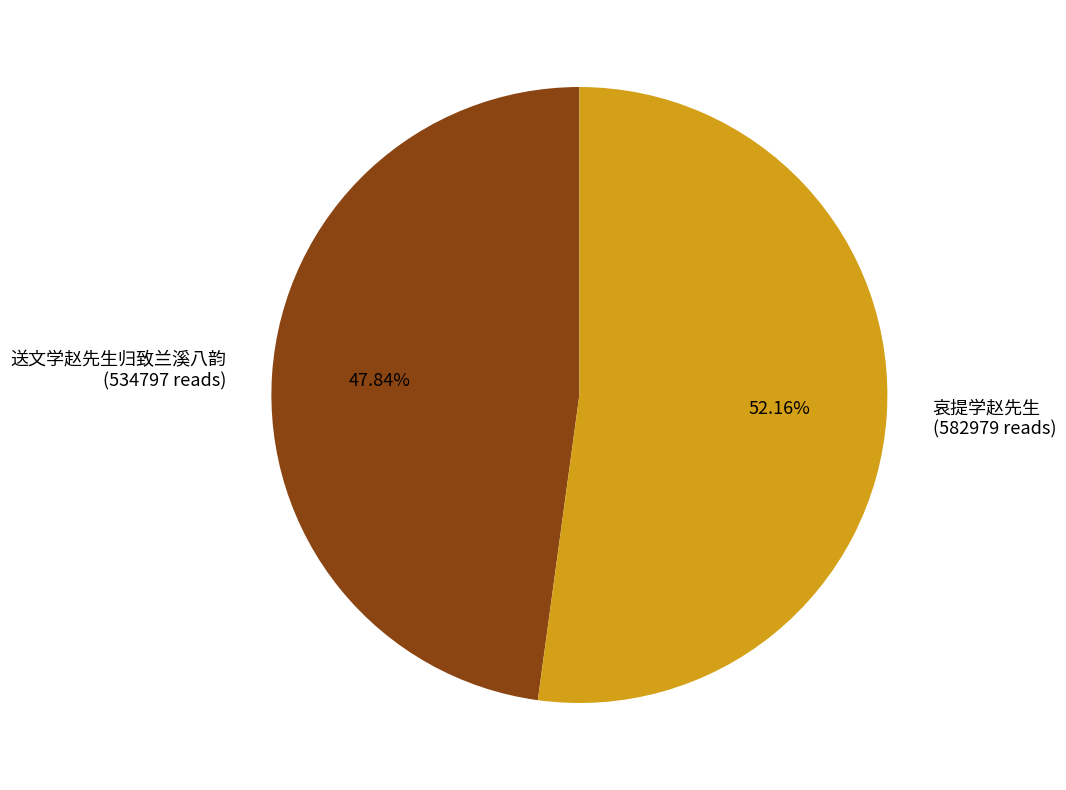

Does 送文学赵先生归致兰溪八韵 account for over 50% of the chart?

No